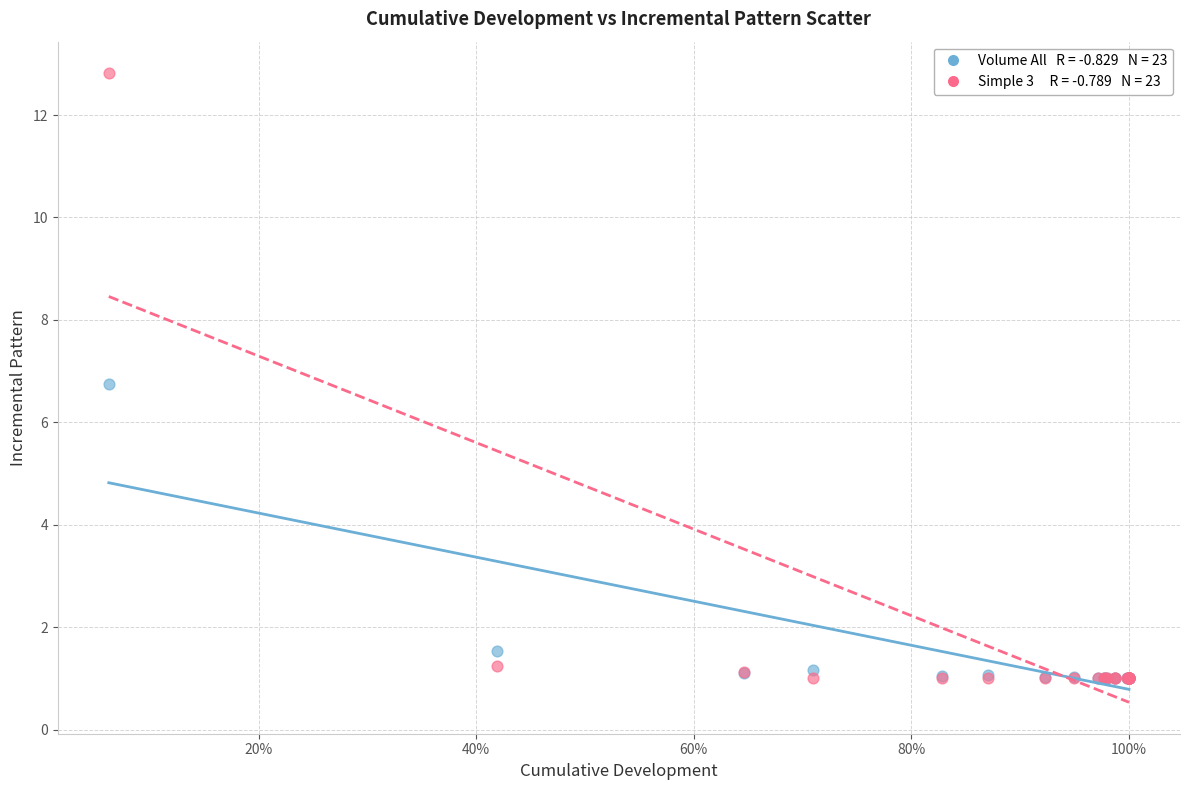

Across all series, what Y value is closest to 6?

6.7